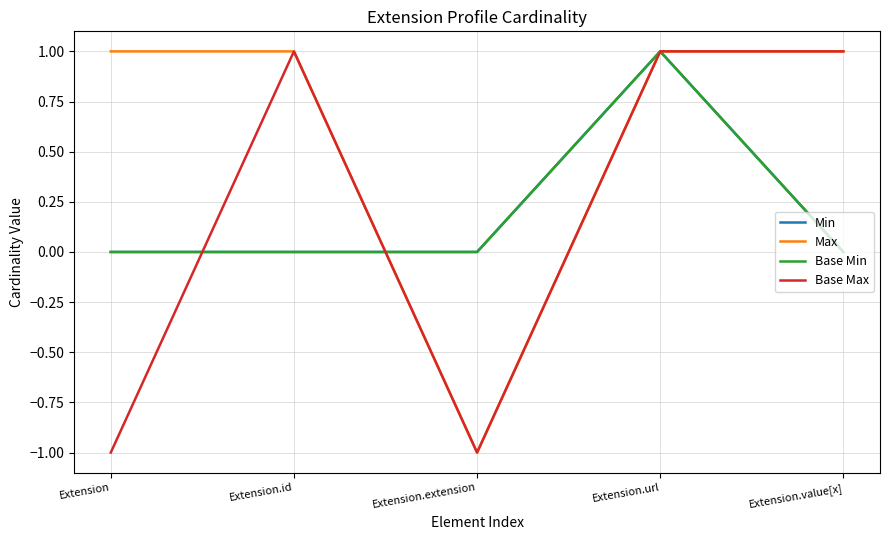

What is the highest value of the Min series?

1